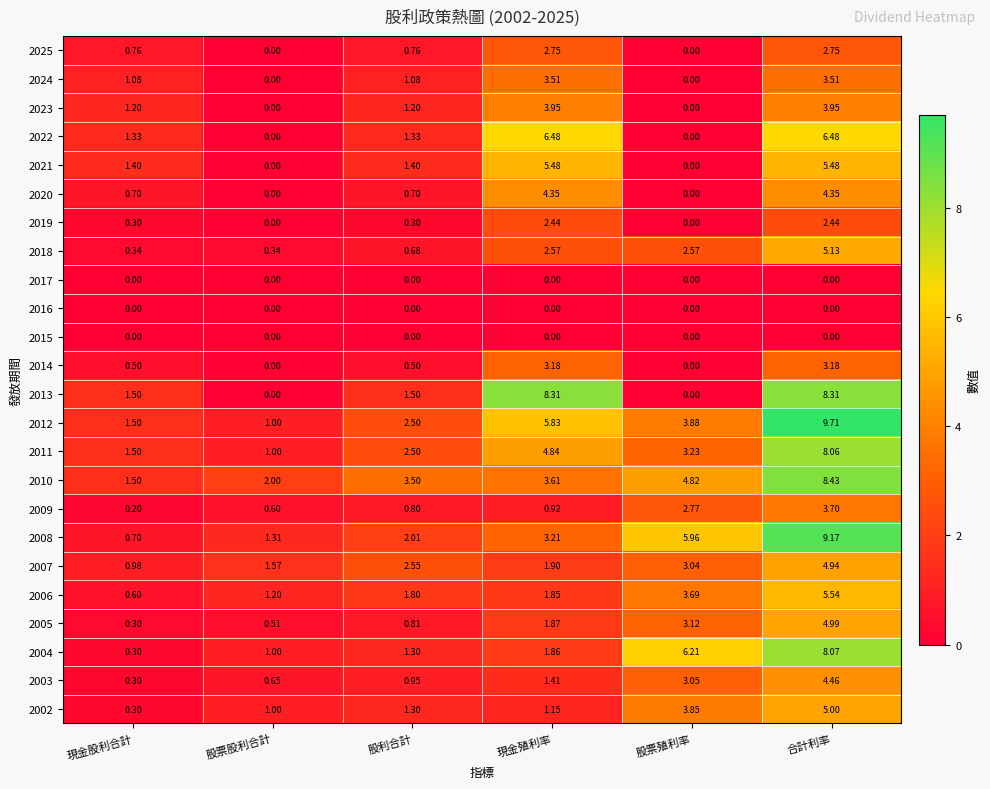

Rank the categories by 2003 value from highest to lowest.

合計利率, 股票殖利率, 現金殖利率, 股利合計, 股票股利合計, 現金股利合計